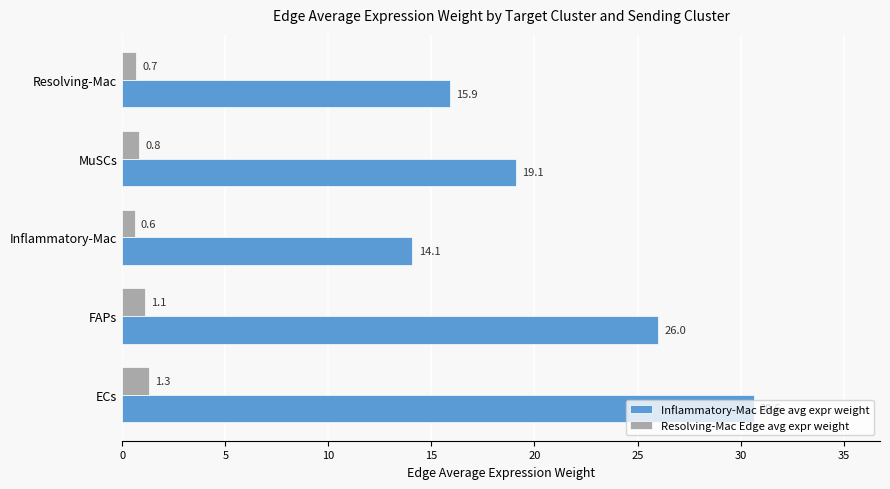

At how many categories does at least one series exceed 5?

5